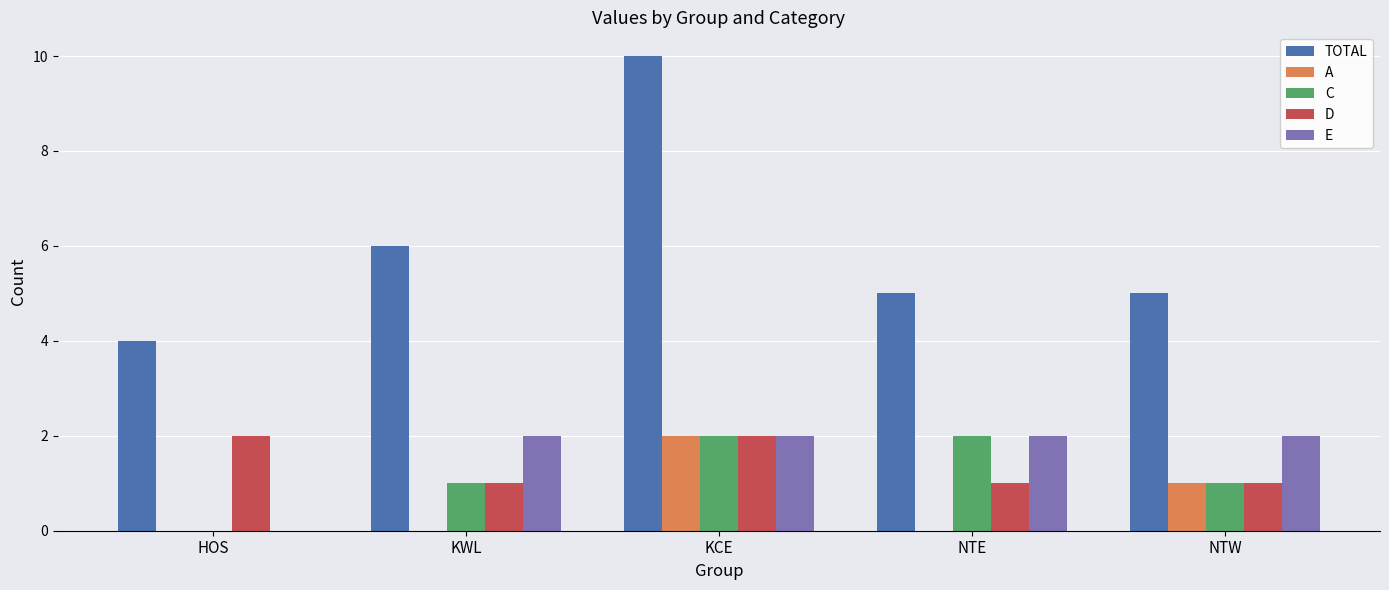

Count the E values in the range 2 to 3.

4